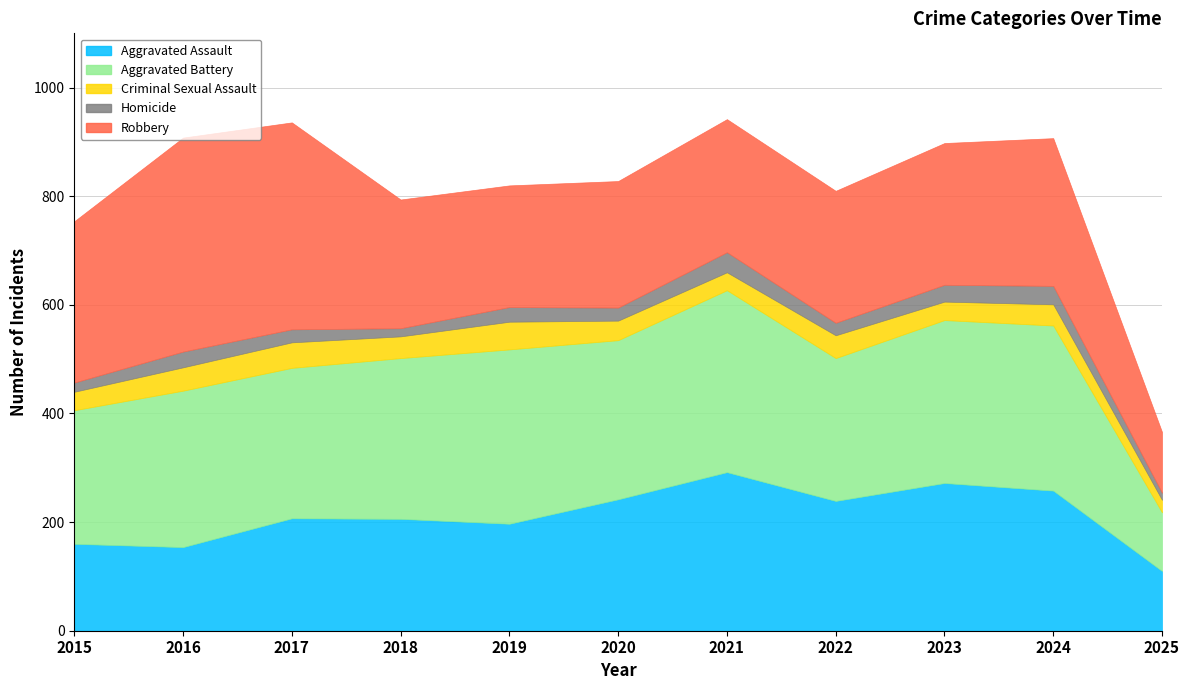

What is the greatest value displayed?

394